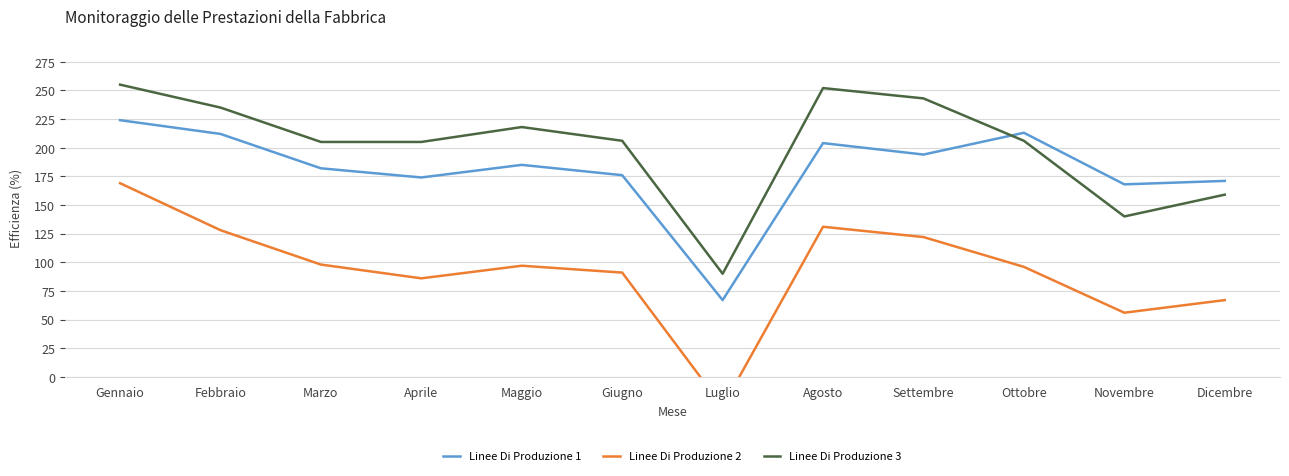

Reading left to right, list all the values displayed in this chart.

Linee Di Produzione 1: Gennaio=224	Febbraio=212	Marzo=182	Aprile=174	Maggio=185	Giugno=176	Luglio=67	Agosto=204	Settembre=194	Ottobre=213	Novembre=168	Dicembre=171
Linee Di Produzione 2: Gennaio=169	Febbraio=128	Marzo=98	Aprile=86	Maggio=97	Giugno=91	Luglio=-26	Agosto=131	Settembre=122	Ottobre=96	Novembre=56	Dicembre=67
Linee Di Produzione 3: Gennaio=255	Febbraio=235	Marzo=205	Aprile=205	Maggio=218	Giugno=206	Luglio=90	Agosto=252	Settembre=243	Ottobre=206	Novembre=140	Dicembre=159